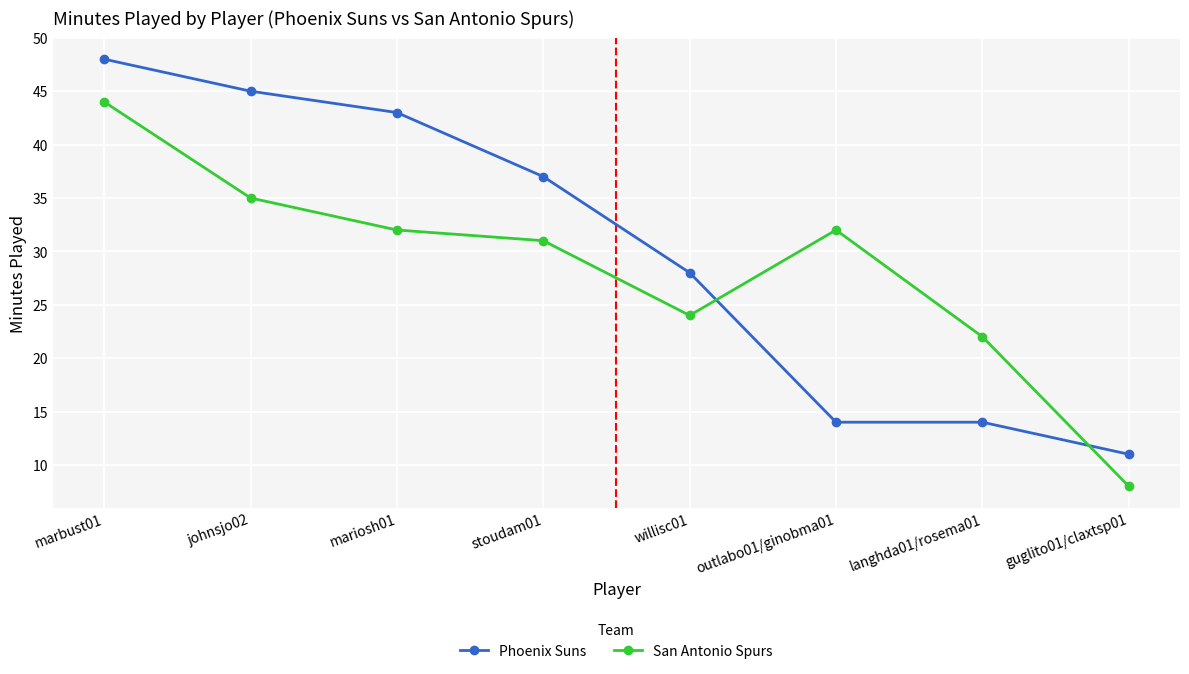

True or false: San Antonio Spurs and Phoenix Suns cross at least once.

True